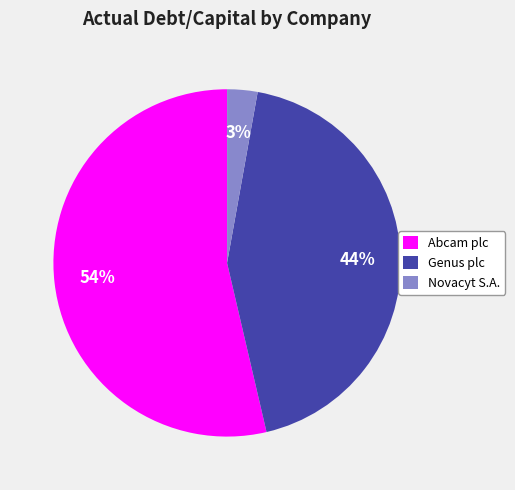

What percentage is the Novacyt S.A. slice, to the nearest percent?

3%